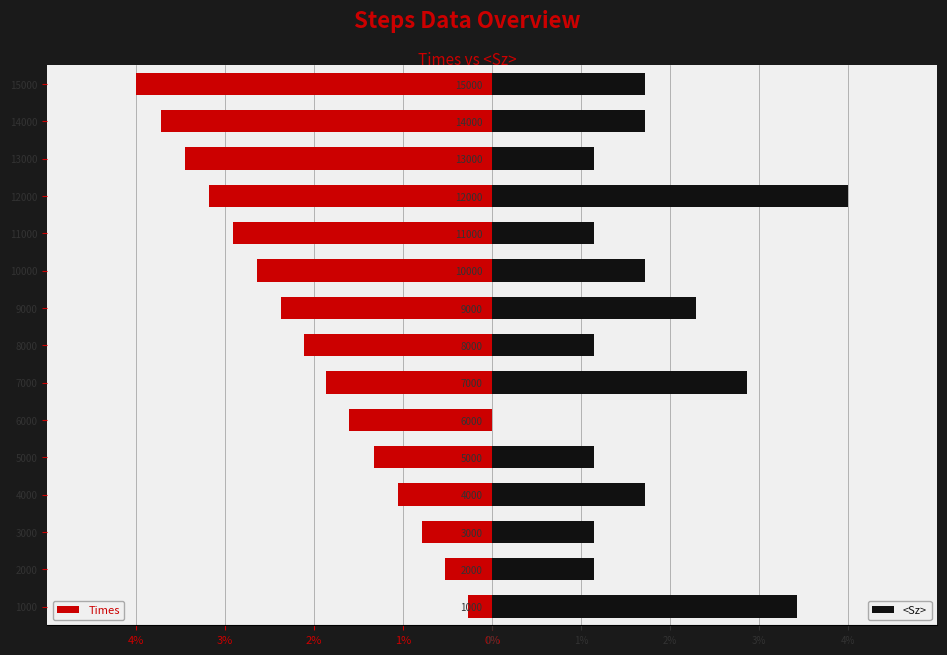

What is the average value of the Times series?

2.1